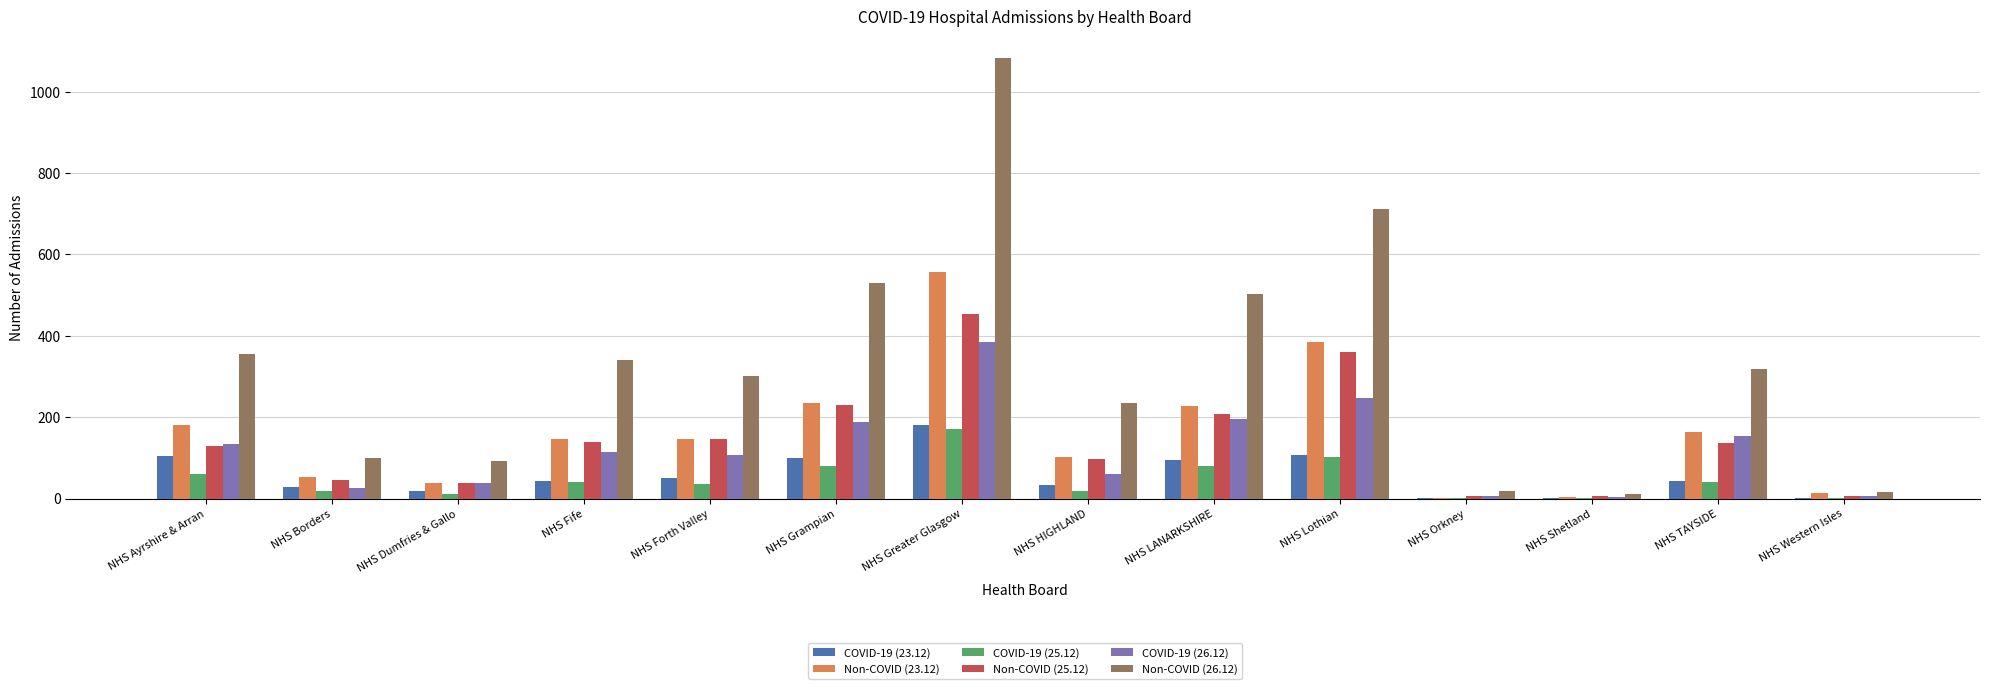

What are all the series names shown in the legend?

COVID-19 (23.12), Non-COVID (23.12), COVID-19 (25.12), Non-COVID (25.12), COVID-19 (26.12), Non-COVID (26.12)